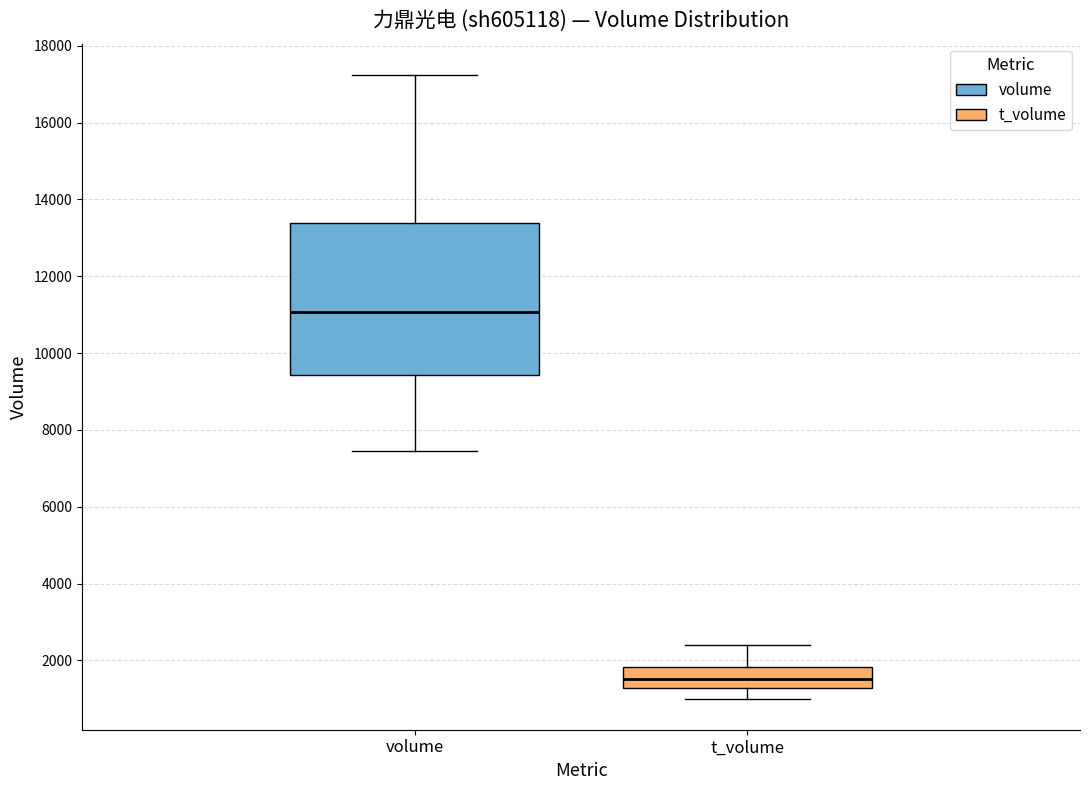

Comparing the boxes themselves (not the whiskers), which one is the tallest?

volume